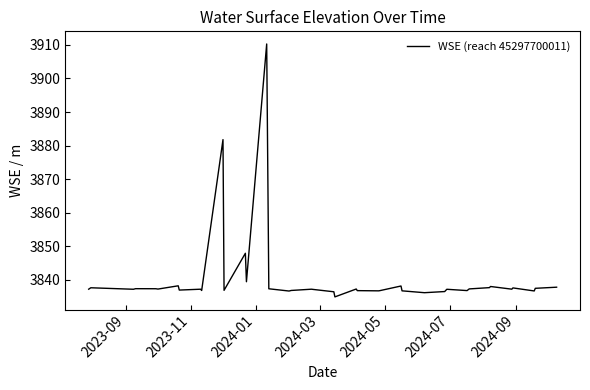

What is the smallest value displayed?

3834.8